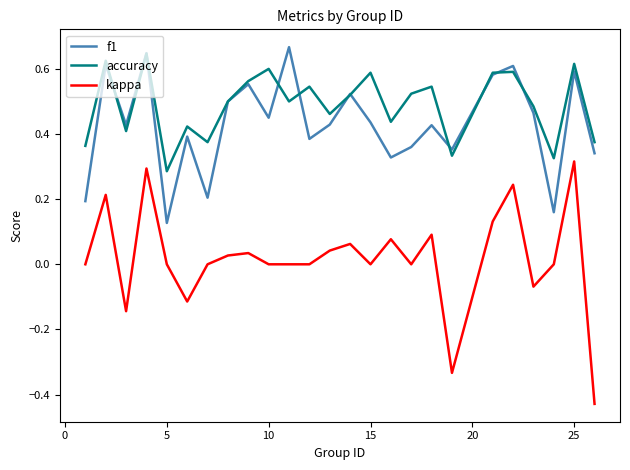

True or false: kappa and accuracy cross at least once.

False